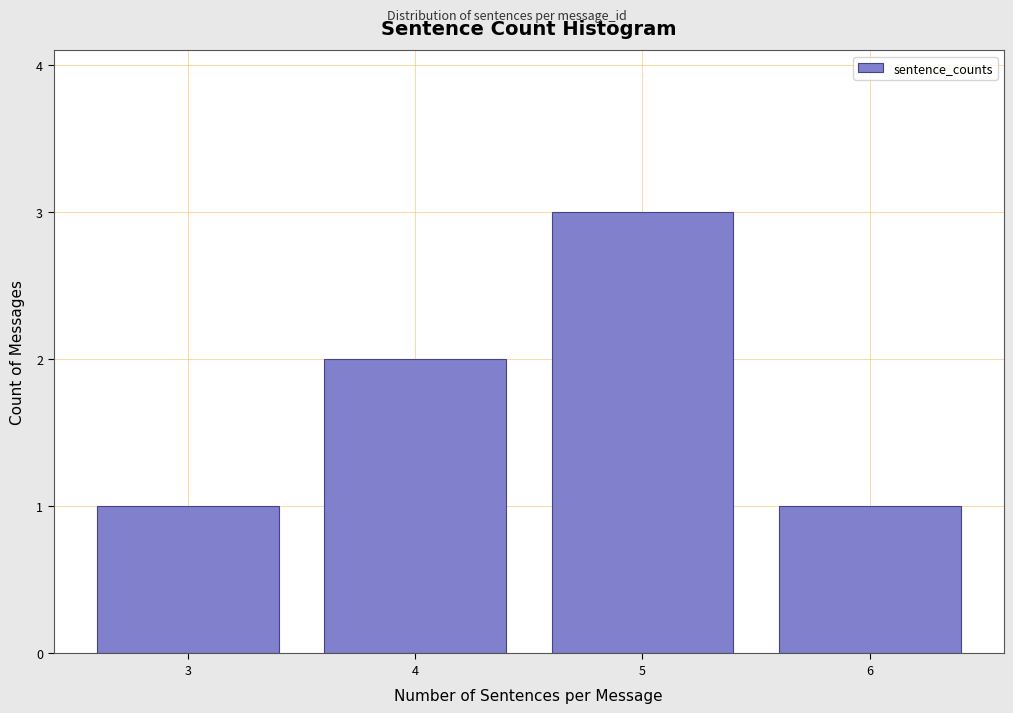

Reading left to right, list every bar in this chart as the range it spans on the x-axis followed by its height. The values are not printed on the chart, so give them approximately, as read against the axis.

2.5 to 3.5: 1
3.5 to 4.5: 2
4.5 to 5.5: 3
5.5 to 6.5: 1